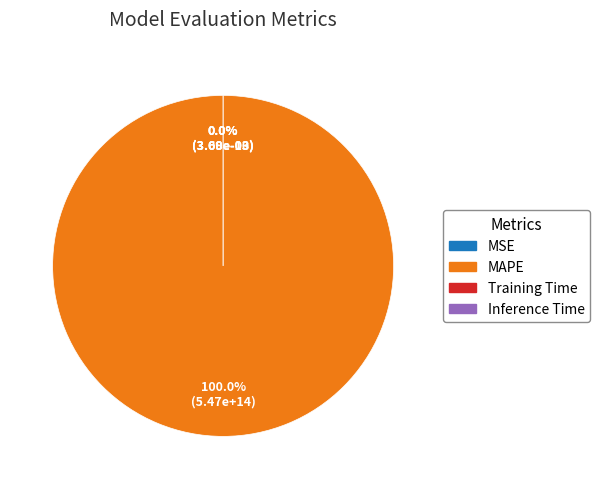

What is the majority slice?

MAPE